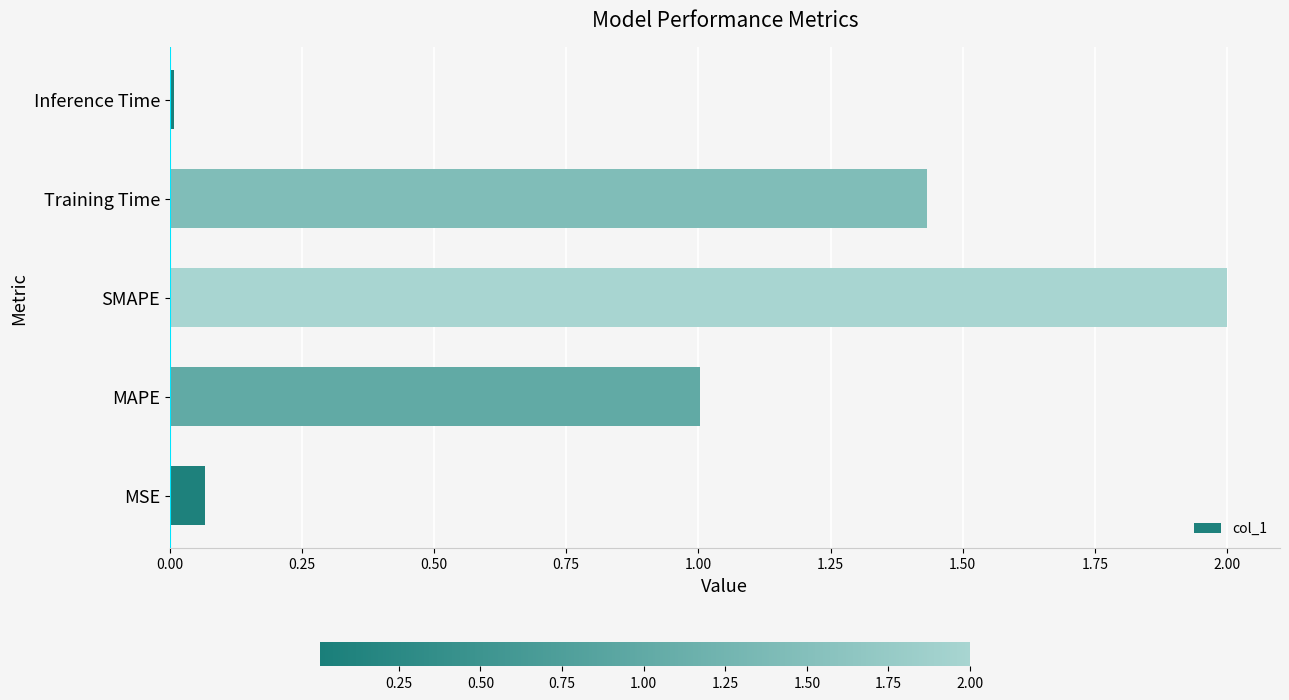

What is the approximate value at SMAPE?

2.0